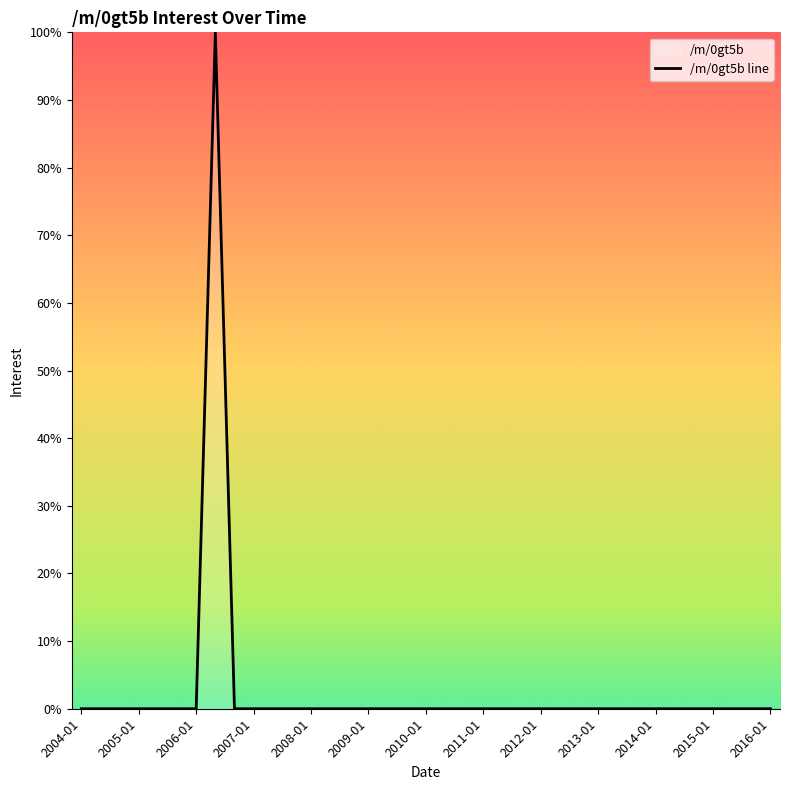

The chart shows a value of -38 at 2004-01. True or false?

False